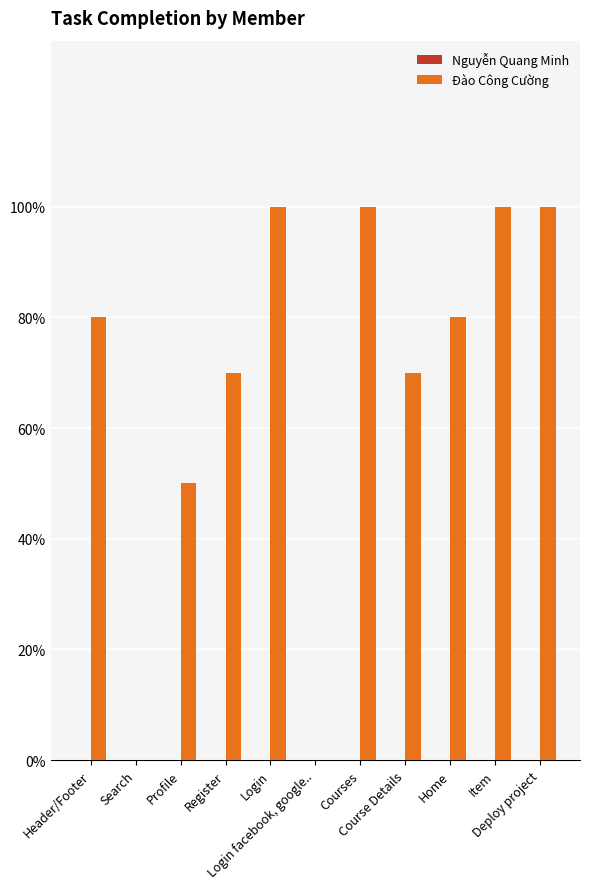

Reading left to right, transcribe all the data shown in this chart.

Nguyễn Quang Minh: 0.0	0.0	0.0	0.0	0.0	0.0	0.0	0.0	0.0	0.0	0.0
Đào Công Cường: 0.8	0.0	0.5	0.7	1.0	0.0	1.0	0.7	0.8	1.0	1.0